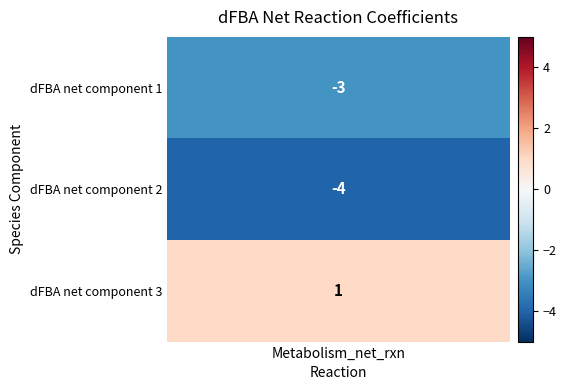

What is the difference between the maximum and second lowest values?

4